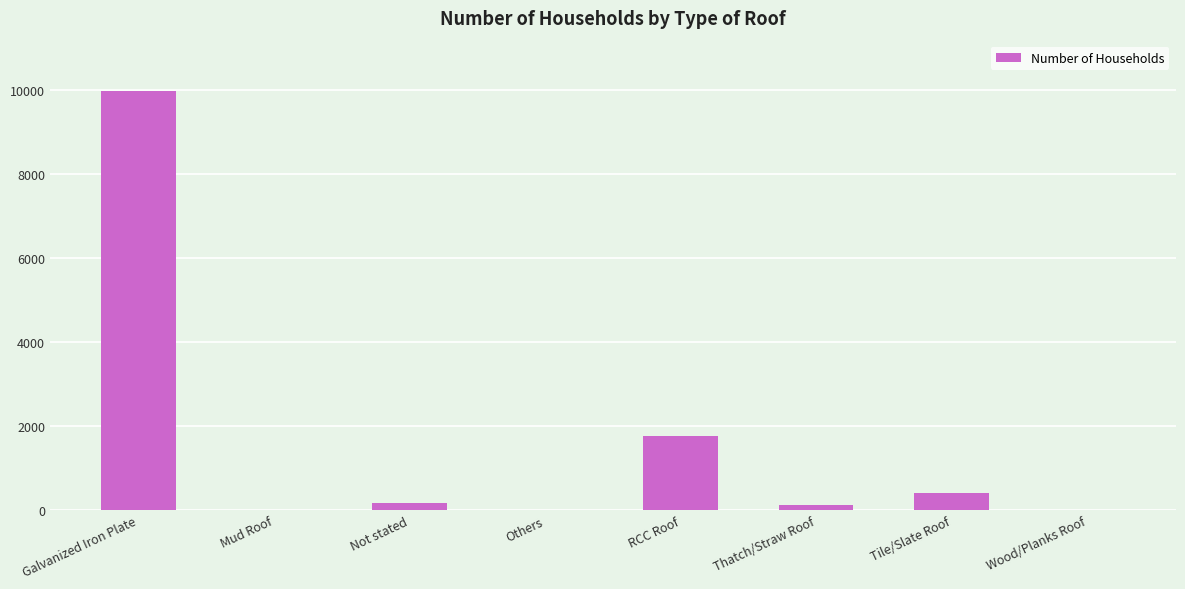

What is the greatest value displayed?

9982